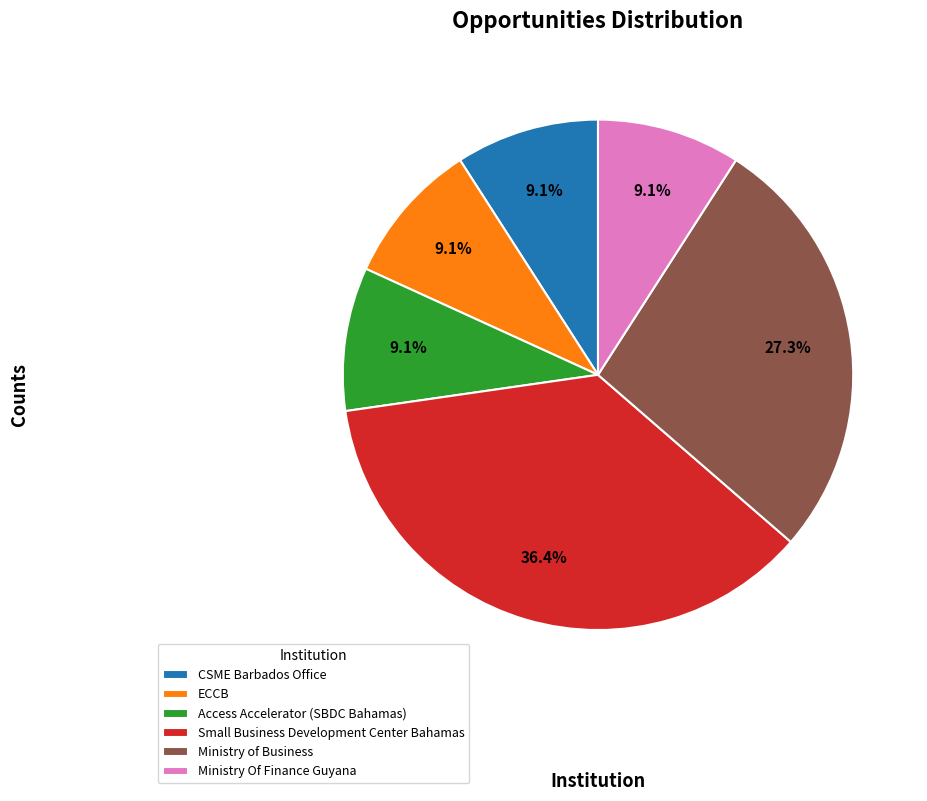

Combined, what portion of the pie is Small Business Development Center Bahamas and ECCB?

45.5%